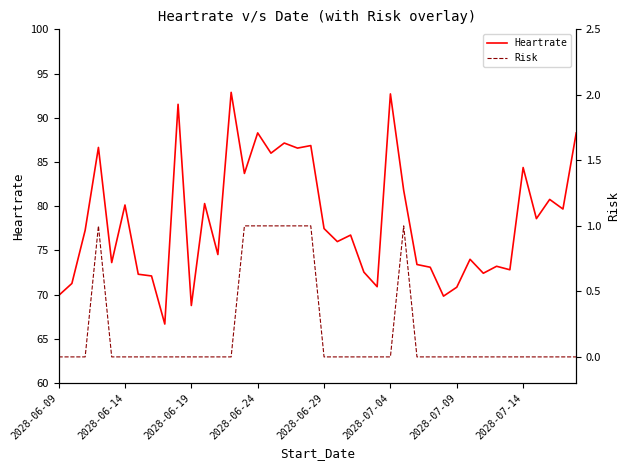

What is the label of the 11th point from the right?

29